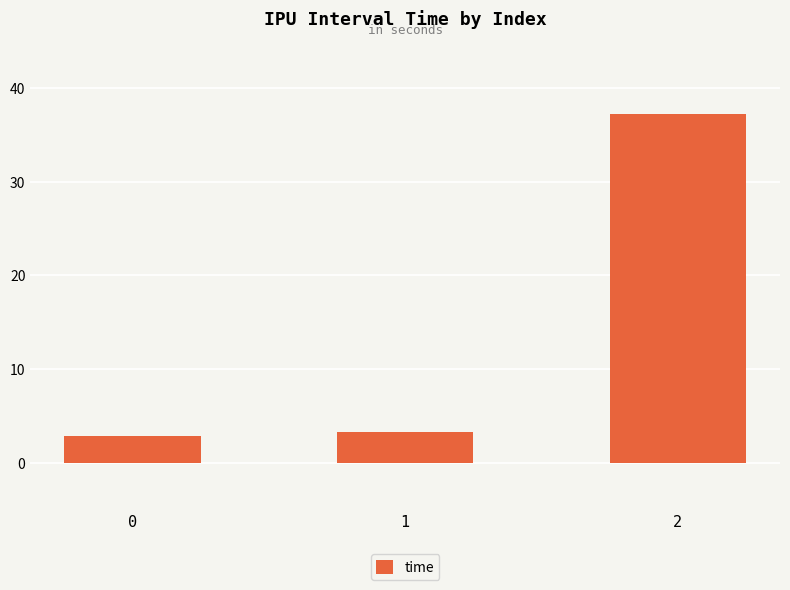

List the labels in order of value, largest first.

2, 1, 0